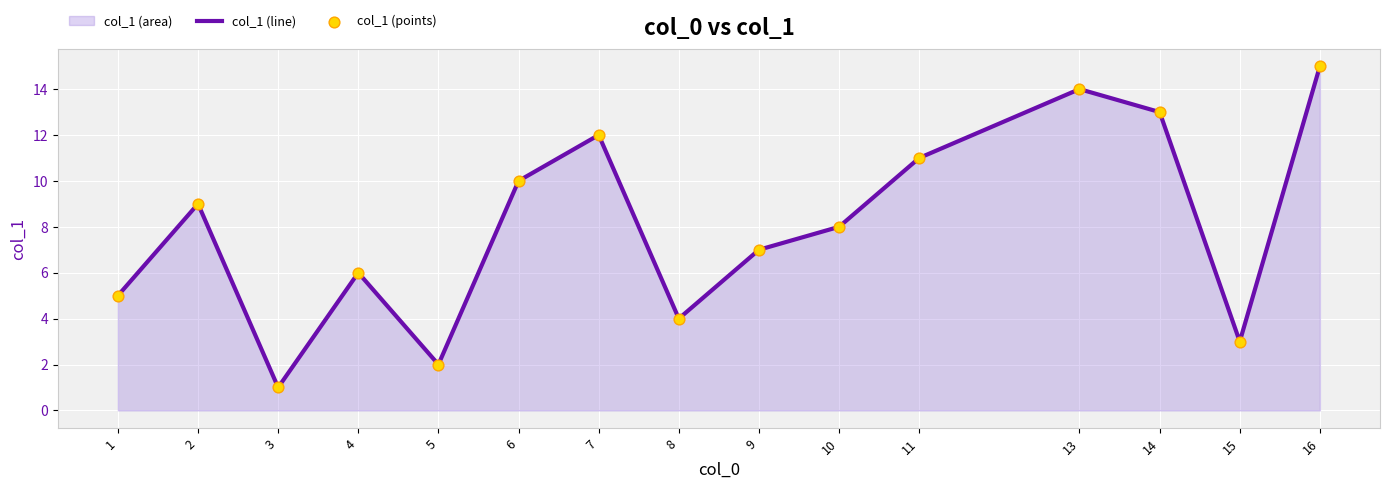

What is the total value across all series at 9?

14